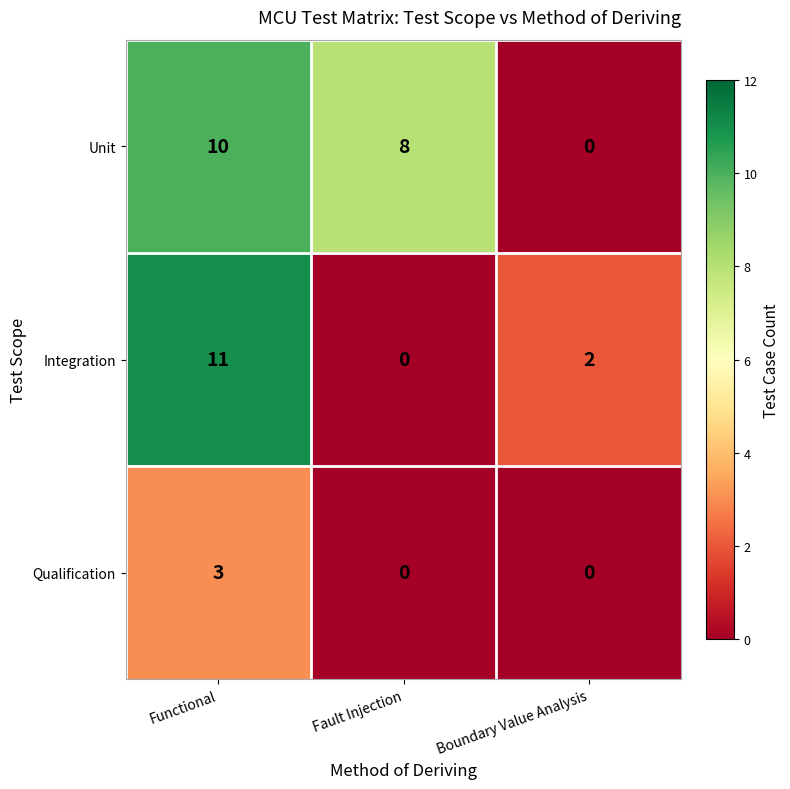

What is the difference between the highest and lowest values at Functional?

8